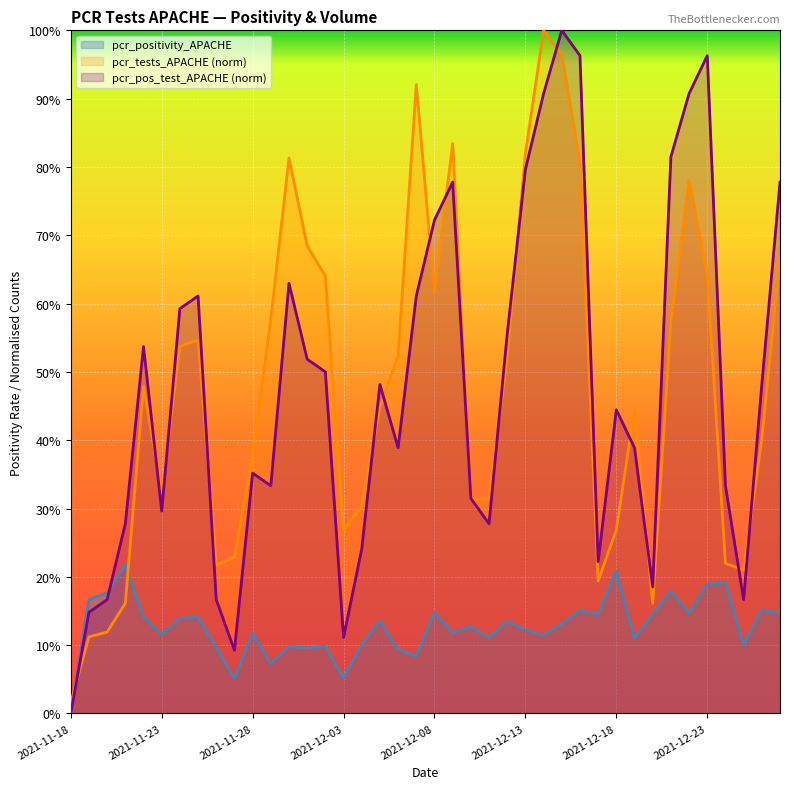

What is the label of the 18th point from the right?

2021-12-10